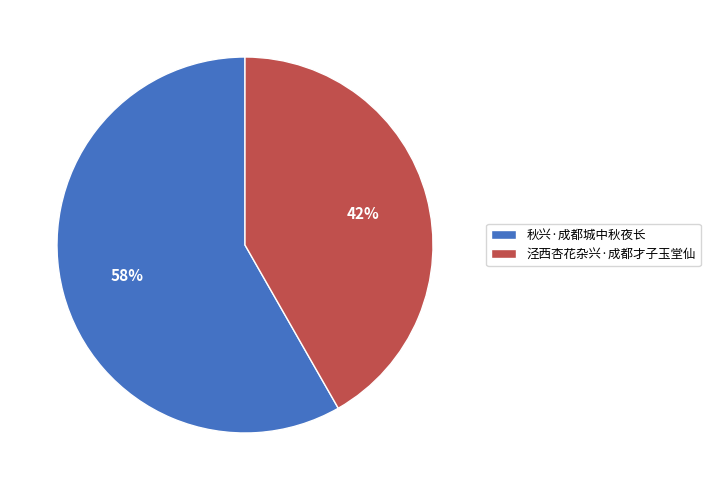

How many slices are in this pie chart?

2